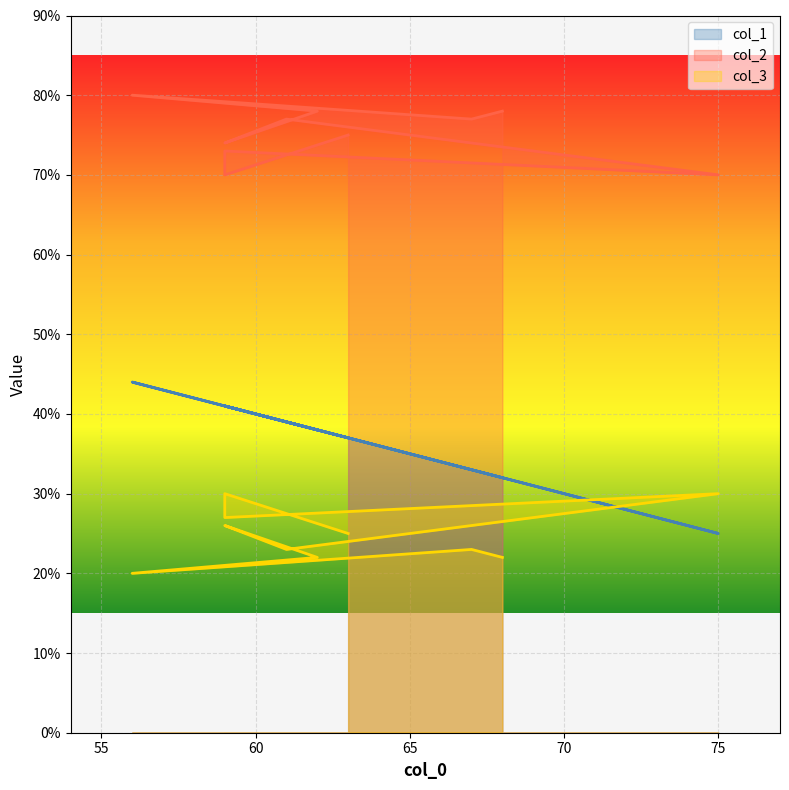

Rank the categories by col_3 value from highest to lowest.

75, 59, 59, 59, 63, 67, 61, 68, 62, 56